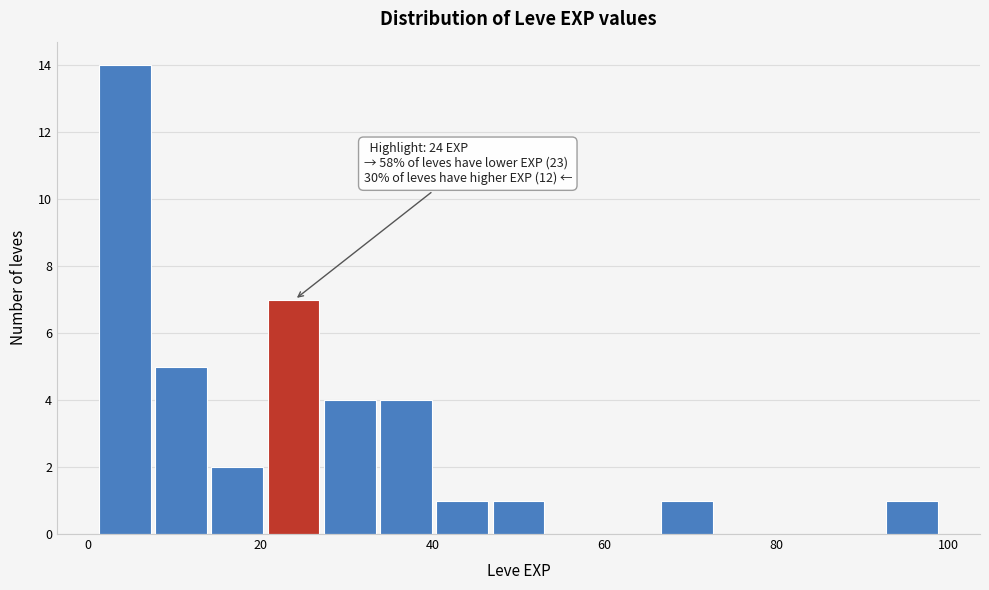

Around what value on the x-axis is the tallest bar? Give the approximate position of its centre, as read against the axis.

4